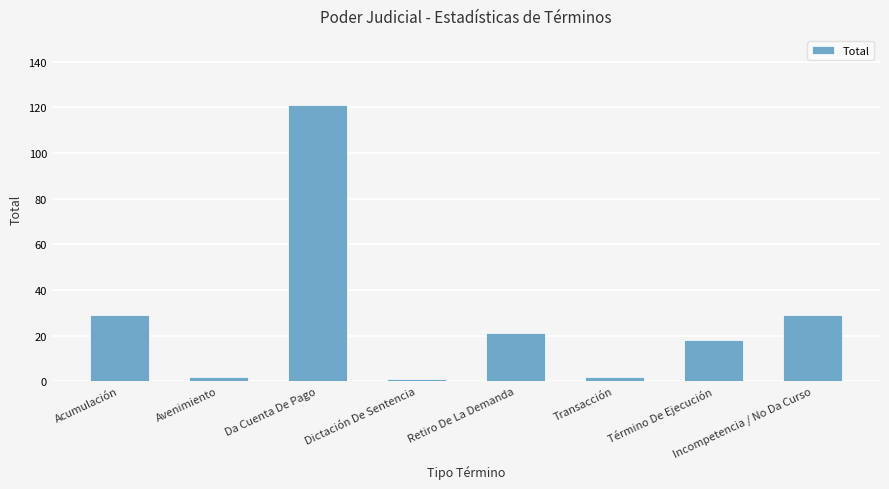

Is it true that the value at Acumulación is 29?

True